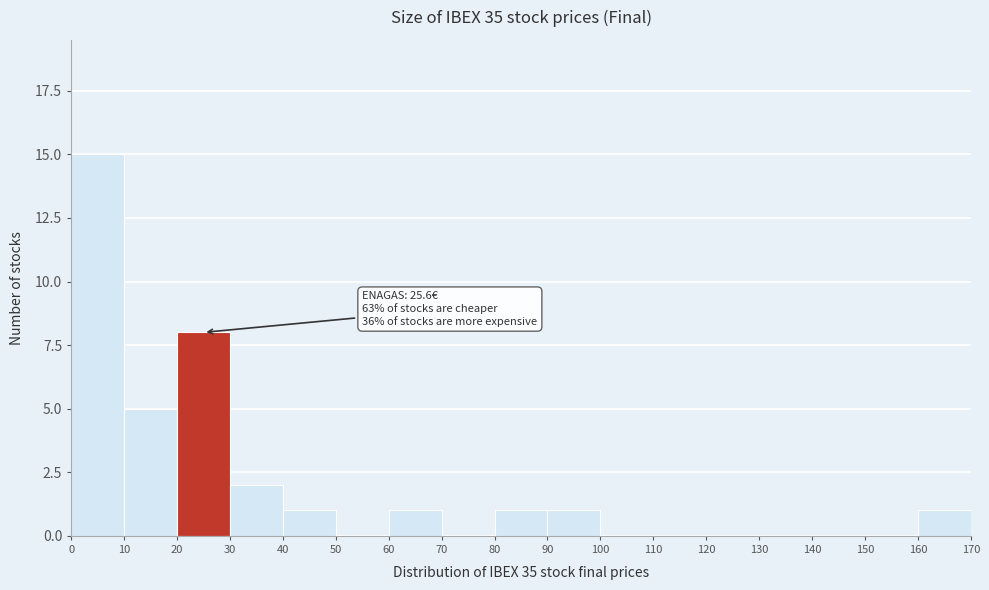

Over which range of the x-axis is the bar tallest?

0 to 10